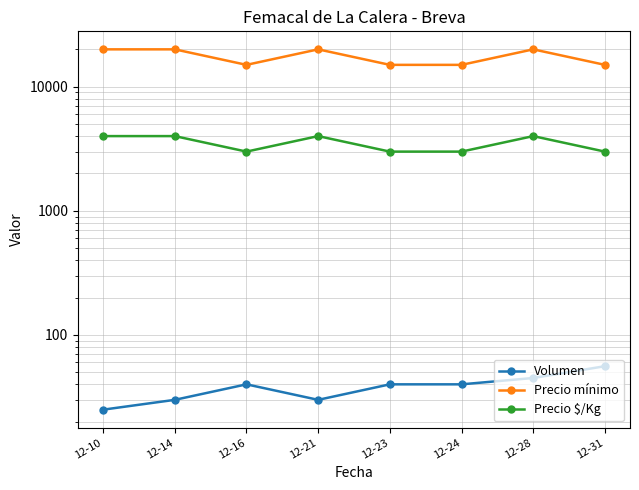

True or false: Volumen has a value of 40 at 12-16.

True